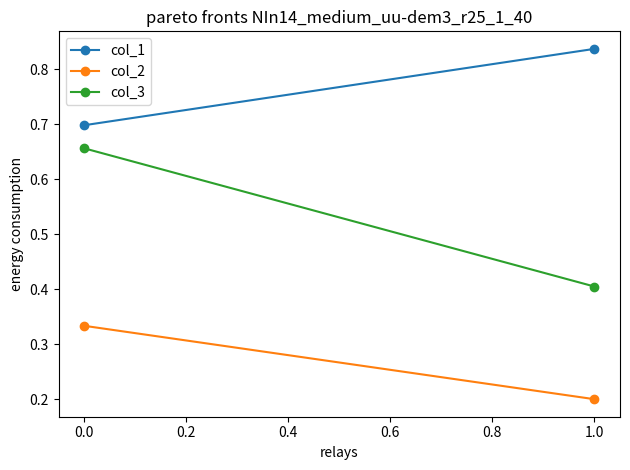

Reading left to right, transcribe all the data shown in this chart.

col_1: 0.7	0.8
col_2: 0.3	0.2
col_3: 0.7	0.4